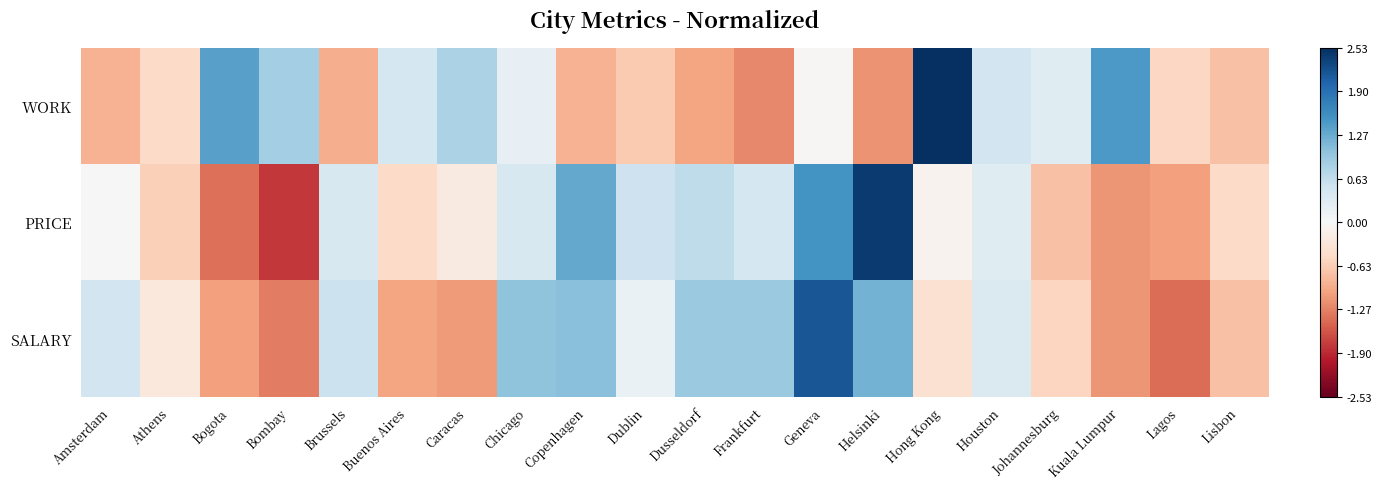

At Copenhagen, list the series in order from largest to smallest.

PRICE, SALARY, WORK